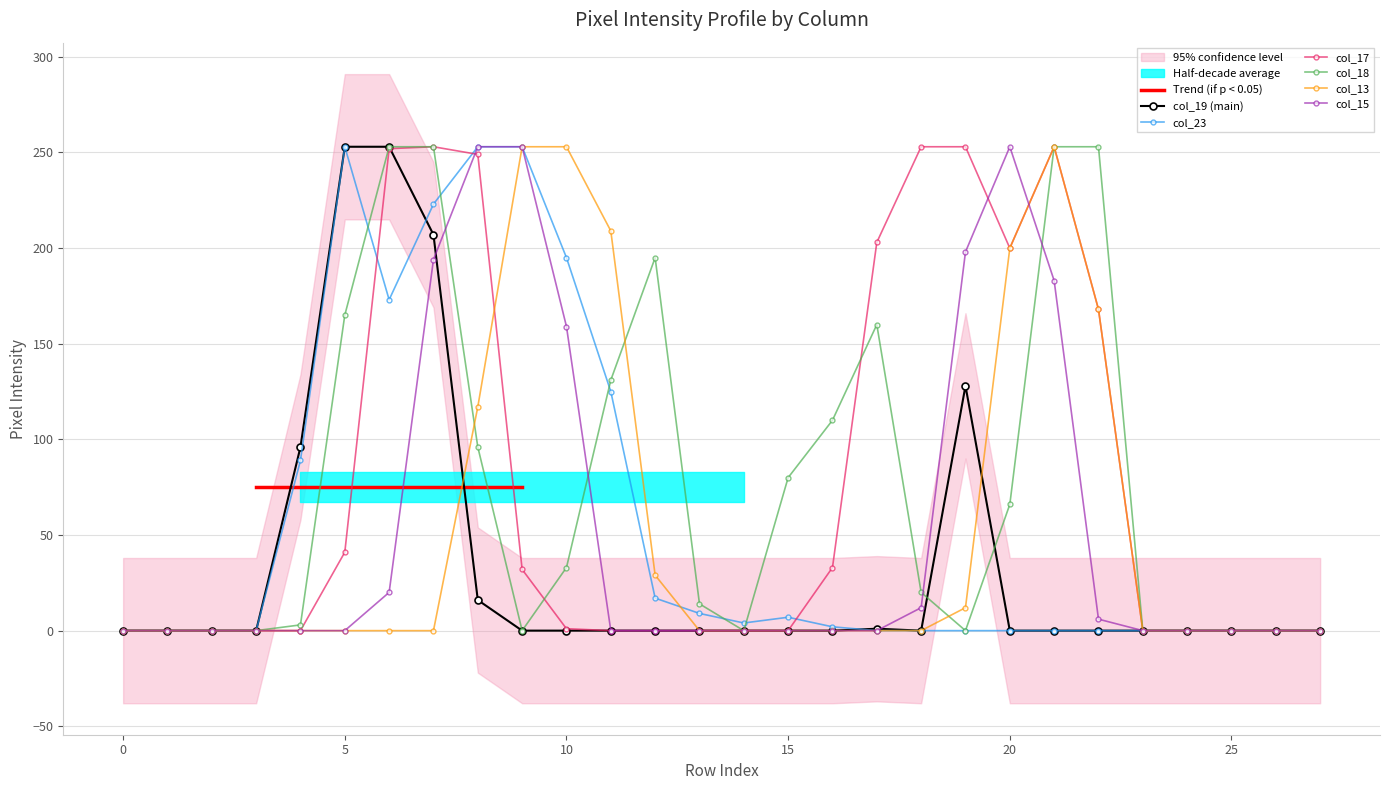

What is the greatest value displayed?

253